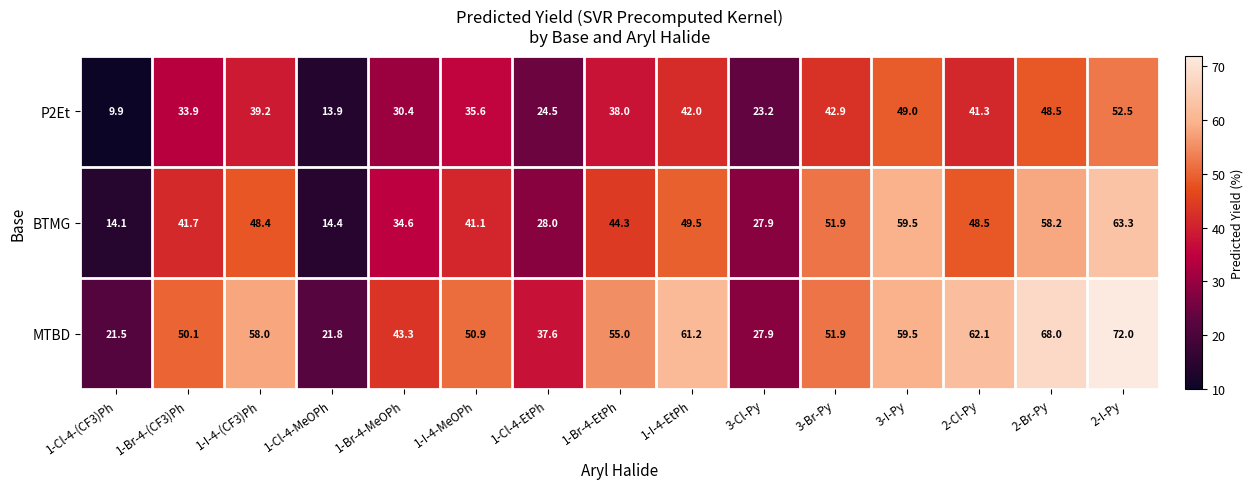

What is the approximate value of BTMG at 1-I-4-EtPh?

49.5